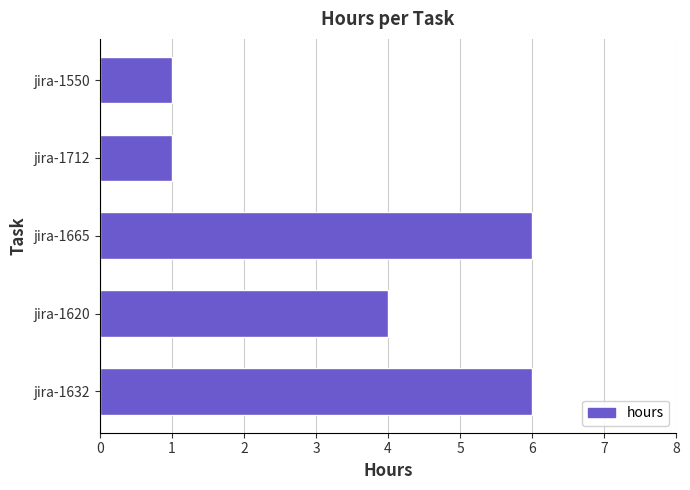

What is the greatest value displayed?

6